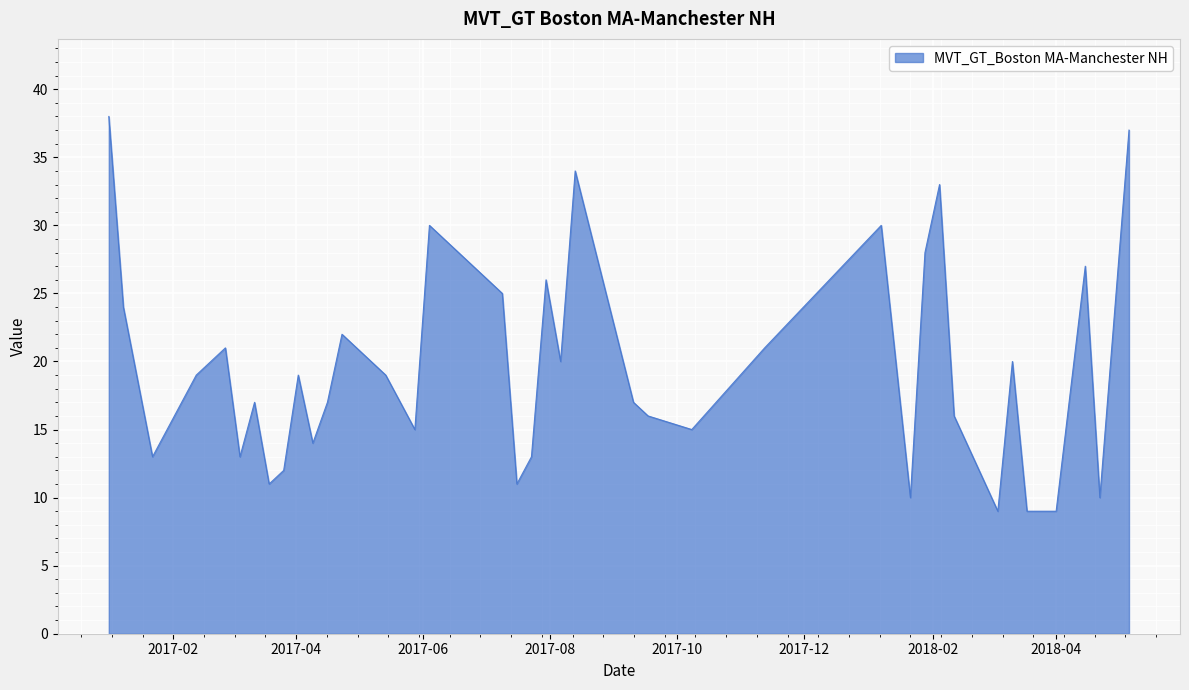

What is the minimum value shown in the chart?

9